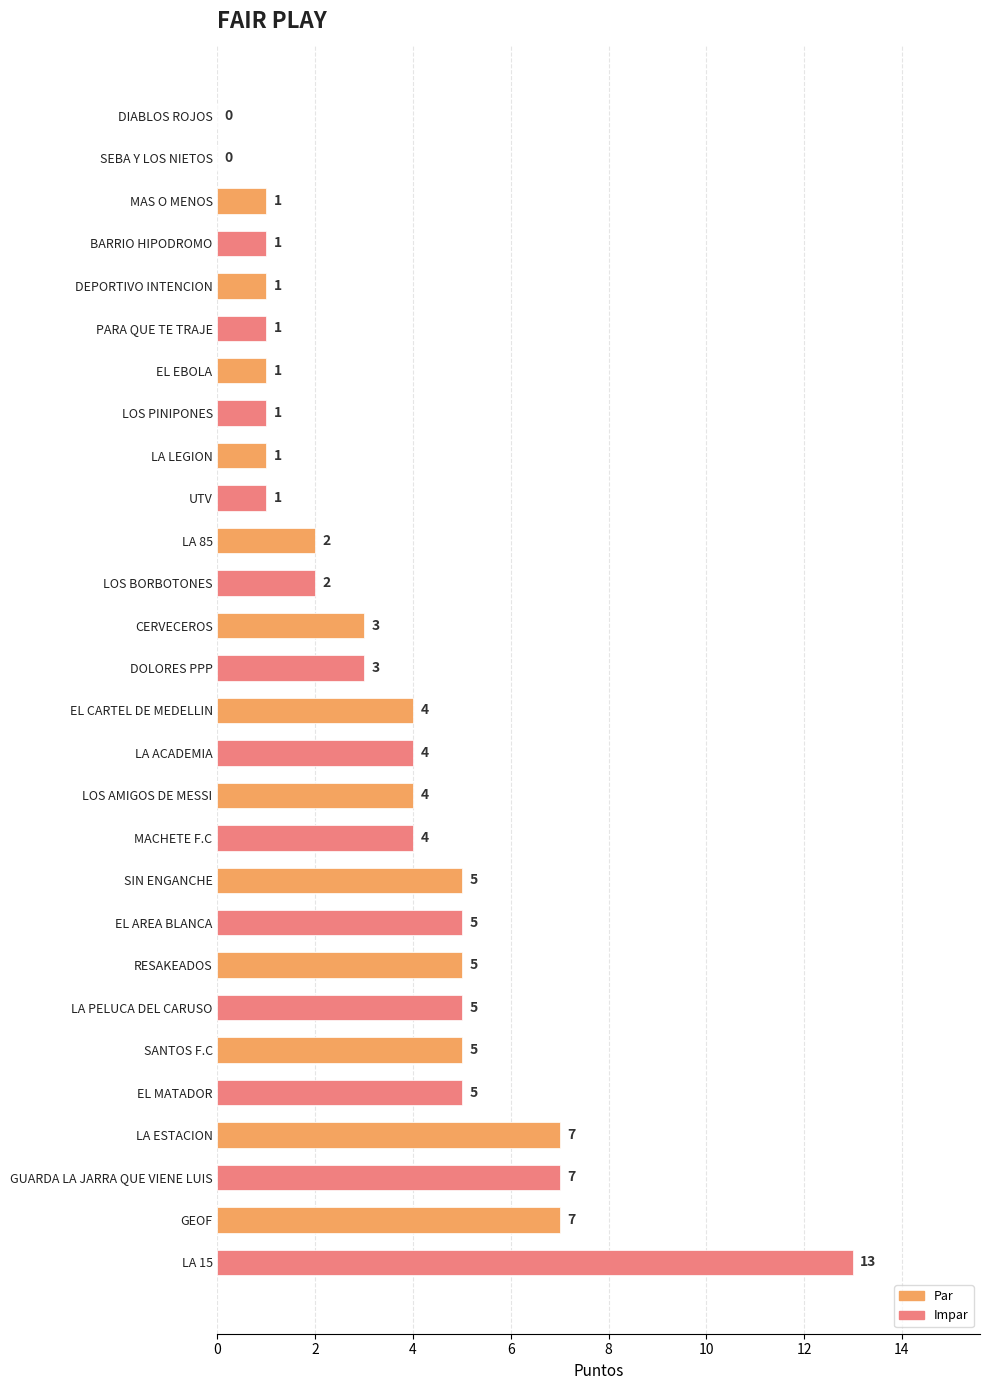

Reading top to bottom, transcribe all the data shown in this chart.

DIABLOS ROJOS=0	SEBA Y LOS NIETOS=0	MAS O MENOS=1	BARRIO HIPODROMO=1	DEPORTIVO INTENCION=1	PARA QUE TE TRAJE=1	EL EBOLA=1	LOS PINIPONES=1	LA LEGION=1	UTV=1	LA 85=2	LOS BORBOTONES=2	CERVECEROS=3	DOLORES PPP=3	EL CARTEL DE MEDELLIN=4	LA ACADEMIA=4	LOS AMIGOS DE MESSI=4	MACHETE F.C=4	SIN ENGANCHE=5	EL AREA BLANCA=5	RESAKEADOS=5	LA PELUCA DEL CARUSO=5	SANTOS F.C=5	EL MATADOR=5	LA ESTACION=7	GUARDA LA JARRA QUE VIENE LUIS=7	GEOF=7	LA 15=13